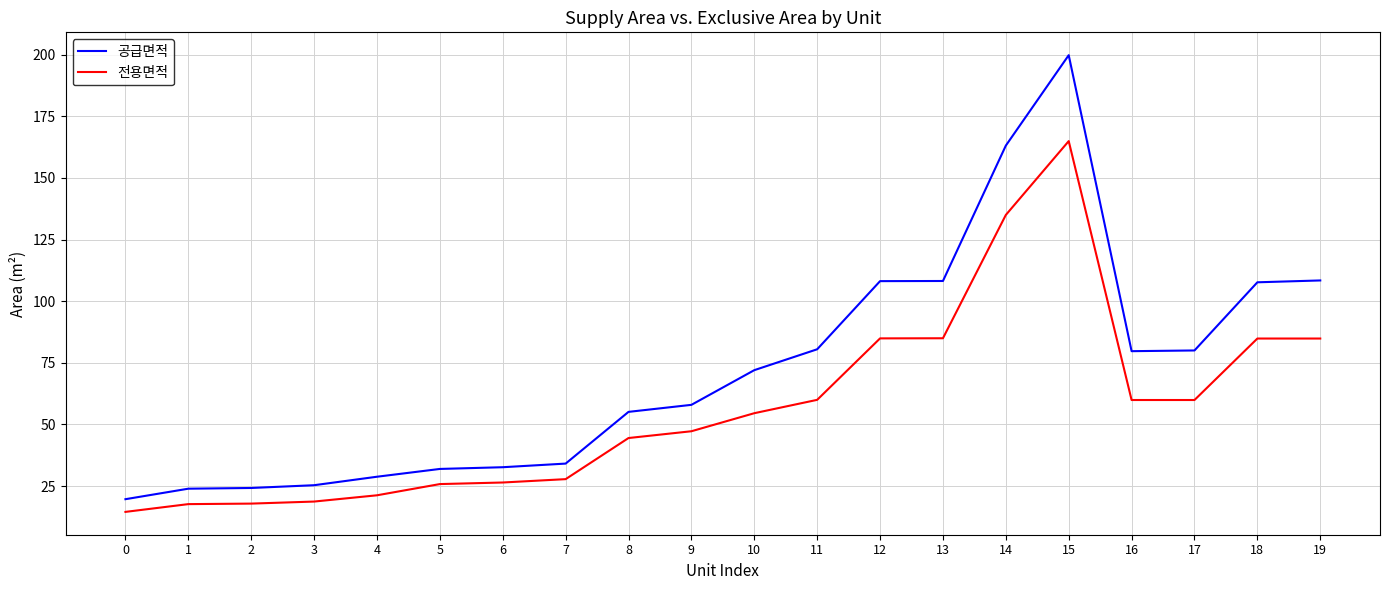

The value of 공급면적 at 9 is 57.9. True or false?

True